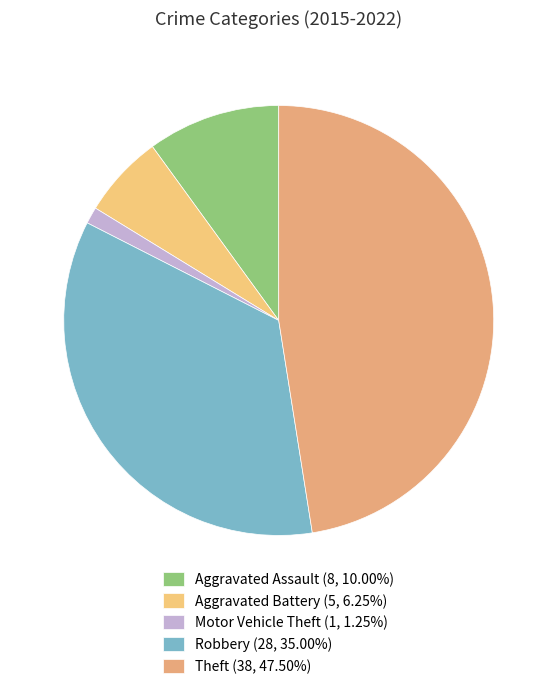

How many segments does this pie chart have?

5